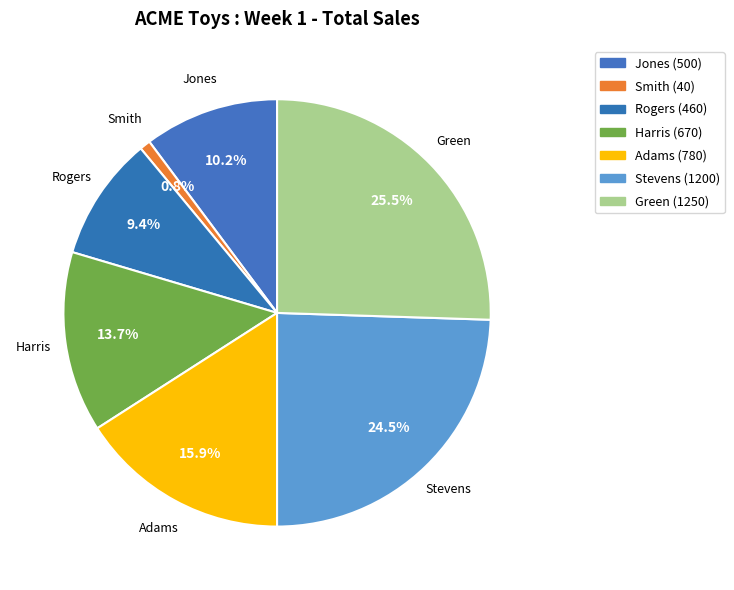

How many slices are in this pie chart?

7